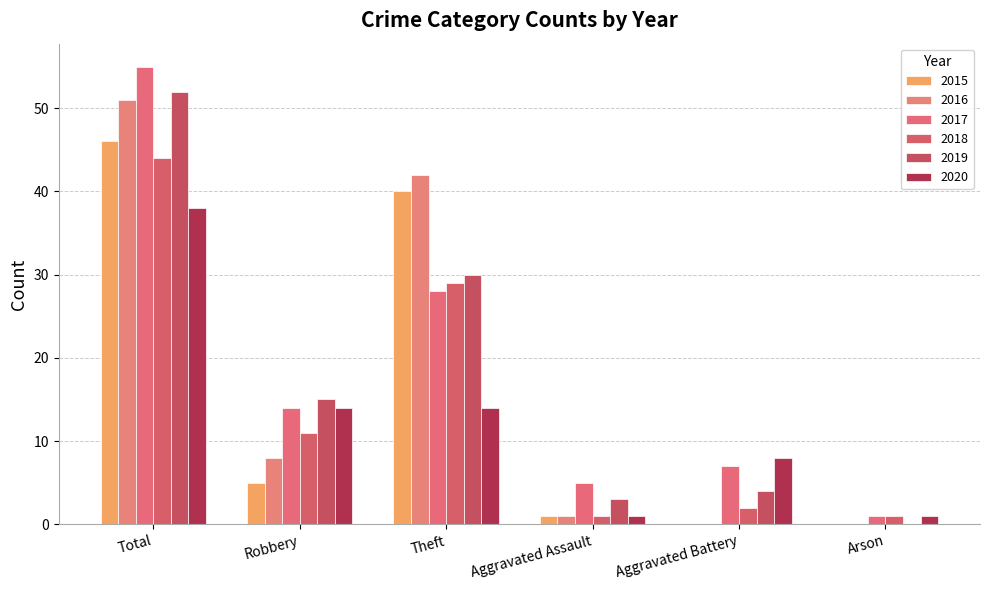

Reading right to left, what are all the values shown in this chart?

2015: Arson=0	Aggravated Battery=0	Aggravated Assault=1	Theft=40	Robbery=5	Total=46
2016: Arson=0	Aggravated Battery=0	Aggravated Assault=1	Theft=42	Robbery=8	Total=51
2017: Arson=1	Aggravated Battery=7	Aggravated Assault=5	Theft=28	Robbery=14	Total=55
2018: Arson=1	Aggravated Battery=2	Aggravated Assault=1	Theft=29	Robbery=11	Total=44
2019: Arson=0	Aggravated Battery=4	Aggravated Assault=3	Theft=30	Robbery=15	Total=52
2020: Arson=1	Aggravated Battery=8	Aggravated Assault=1	Theft=14	Robbery=14	Total=38